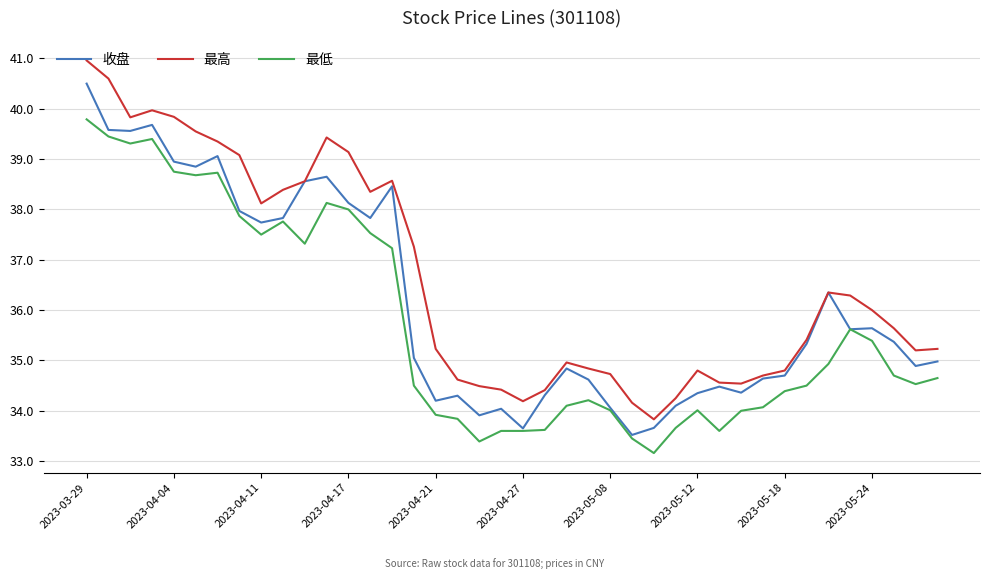

How many categories are shown in the chart?

40